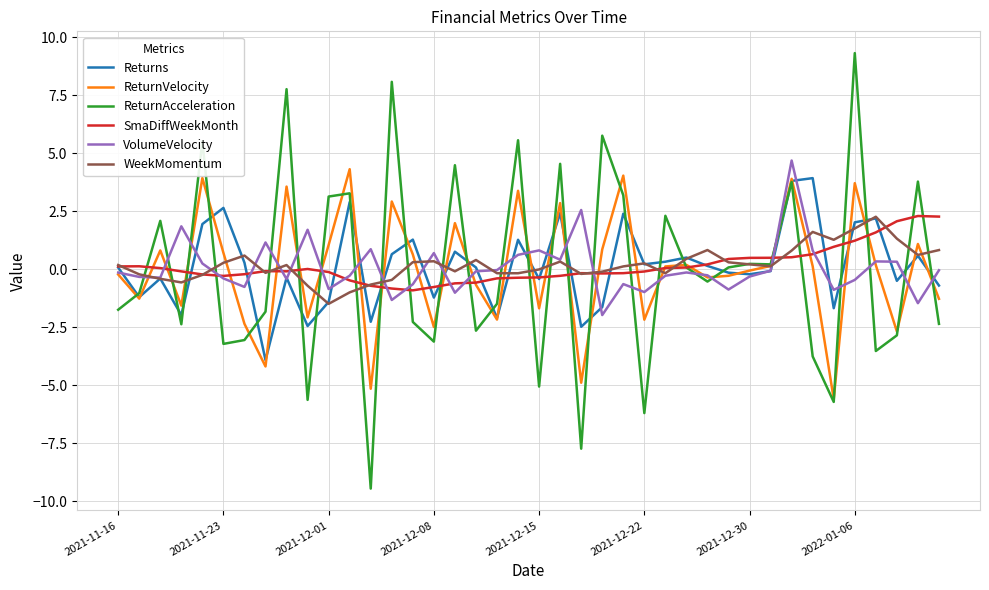

Which series has the largest range (max minus min)?

ReturnAcceleration